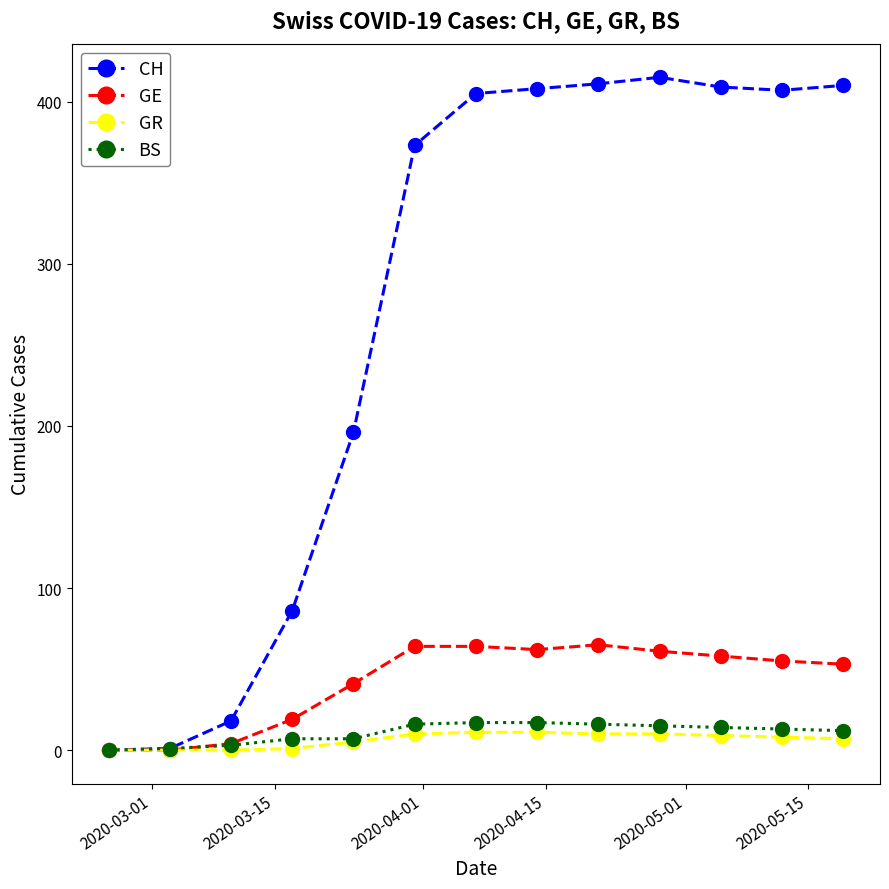

Which series has the largest total across all categories?

CH